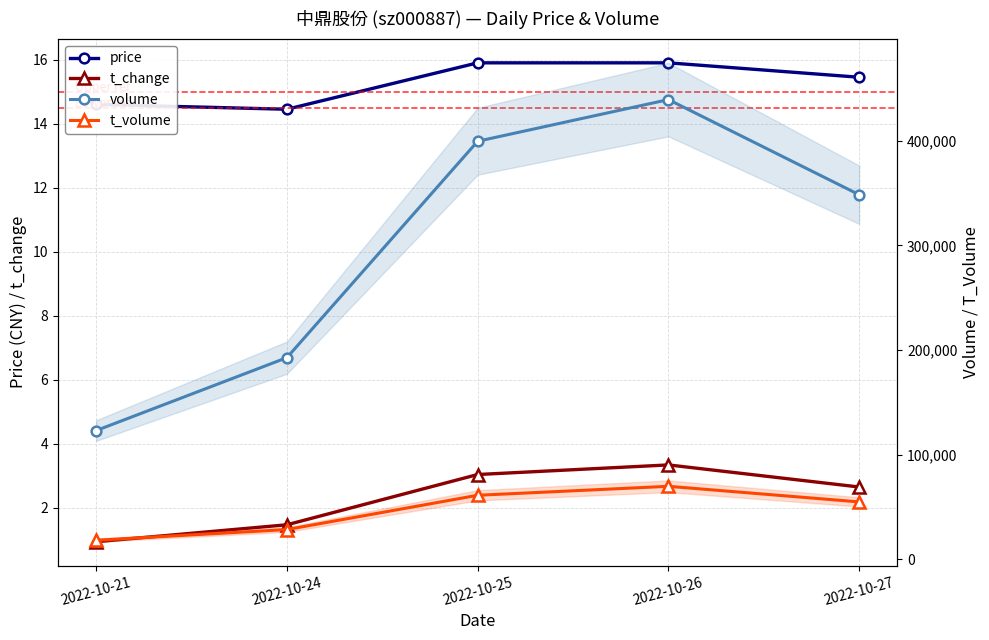

What is the value of the volume point at the 3rd from the left?

399525.0